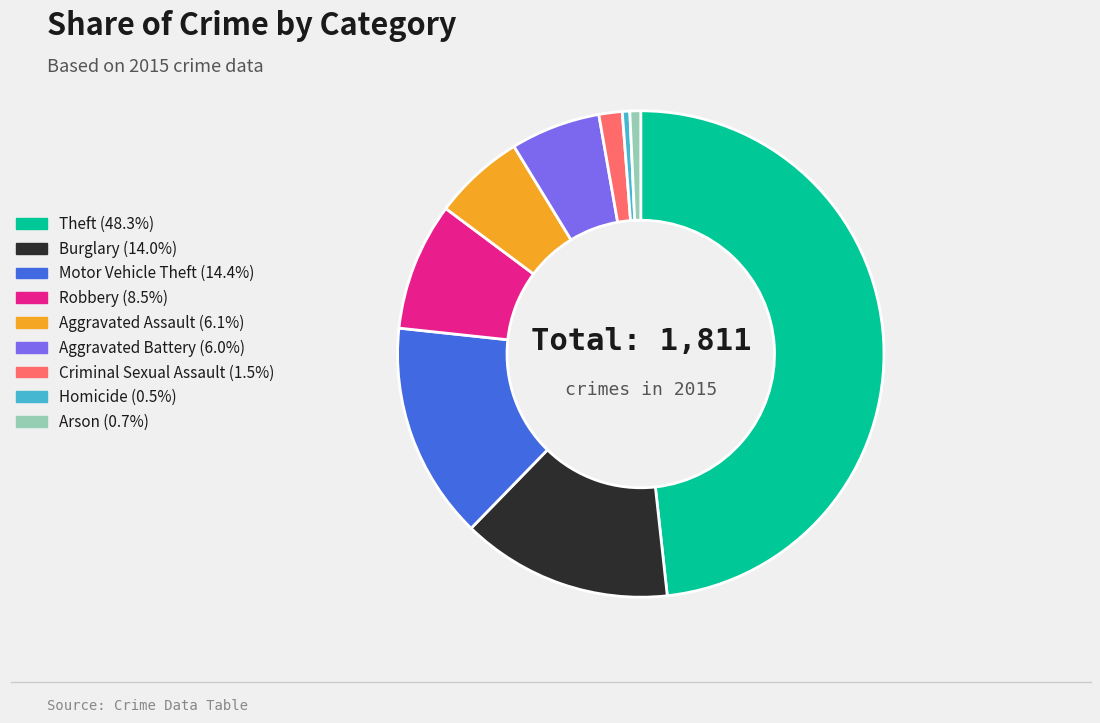

How many slices are in this pie chart?

9